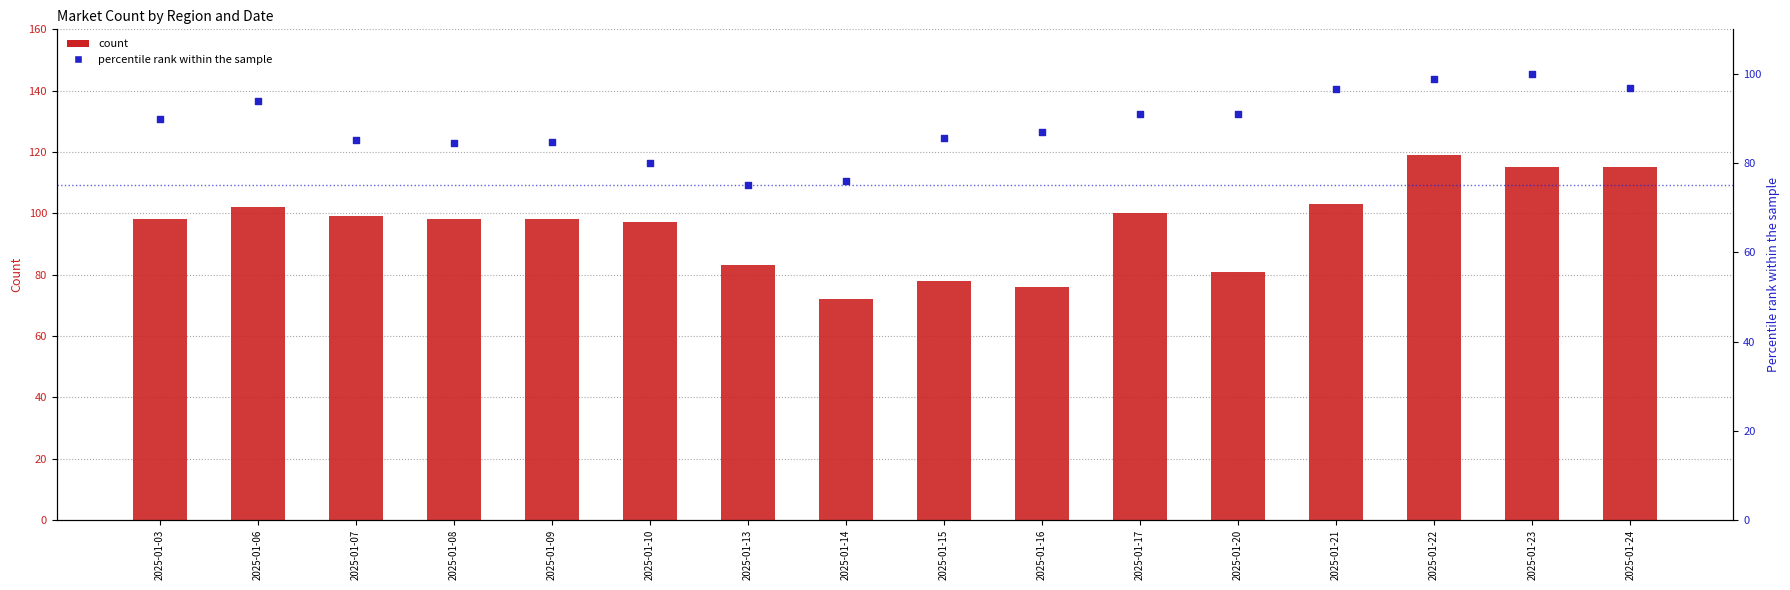

Is the value of Percentile rank within the sample at 2025-01-13 greater than the value of US Count at 2025-01-17?

No